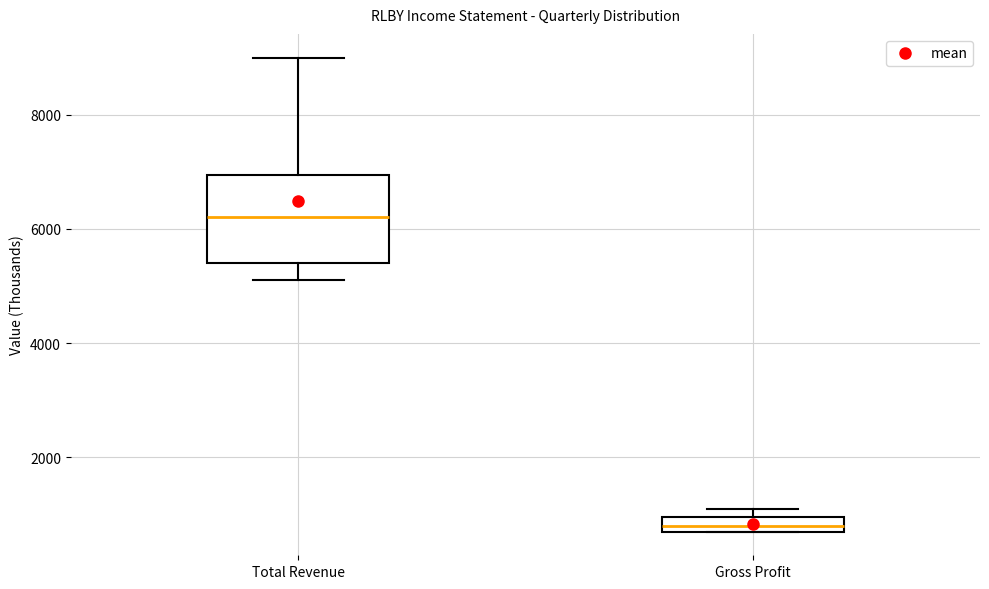

Which box is the tallest, from its lower edge to its upper edge?

Total Revenue